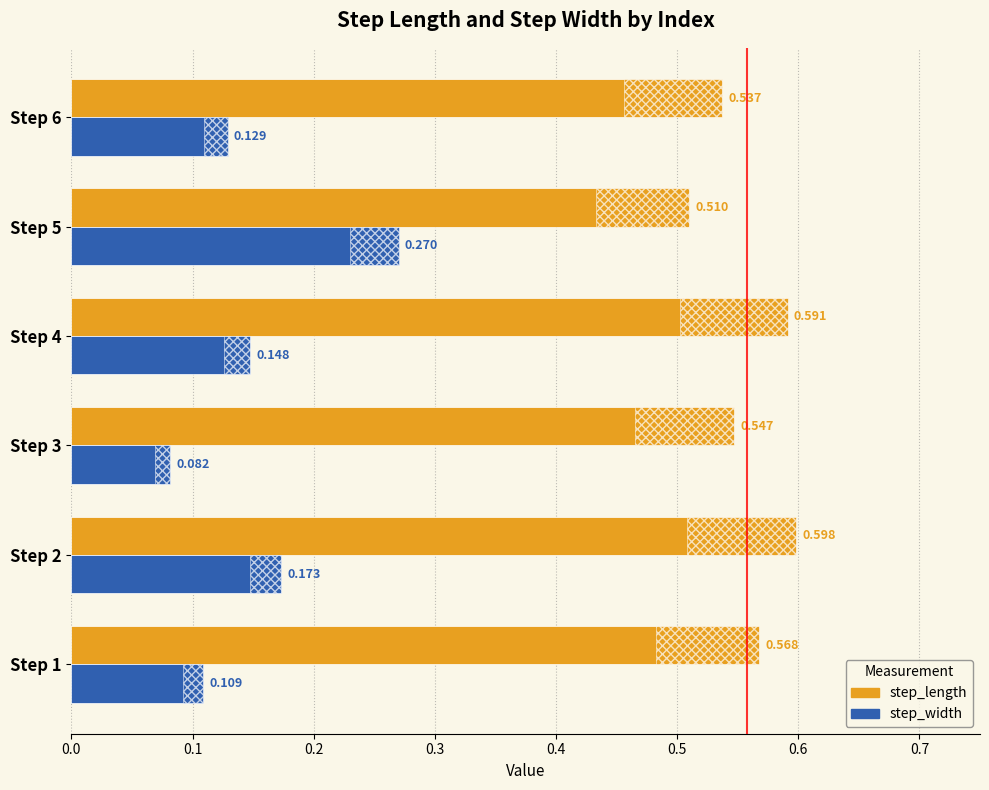

Between Step 1 and Step 3, which series saw the biggest shift?

step_width